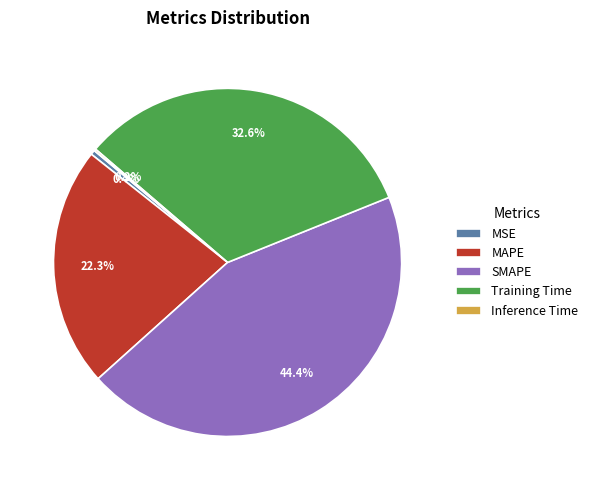

To the nearest percent, what is the difference between the largest and smallest slice percentages?

44%